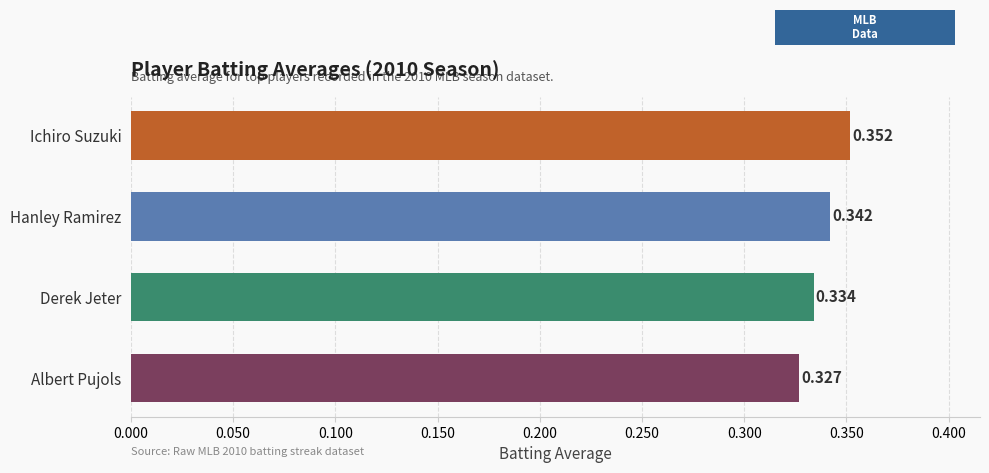

Which category has the highest value across all series?

Ichiro Suzuki